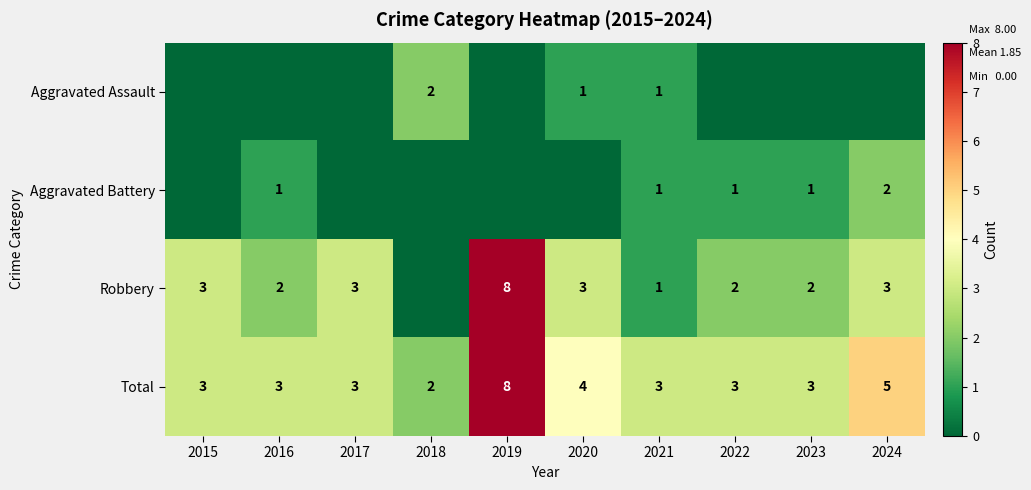

The value of Total at 2024 is 7. True or false?

False